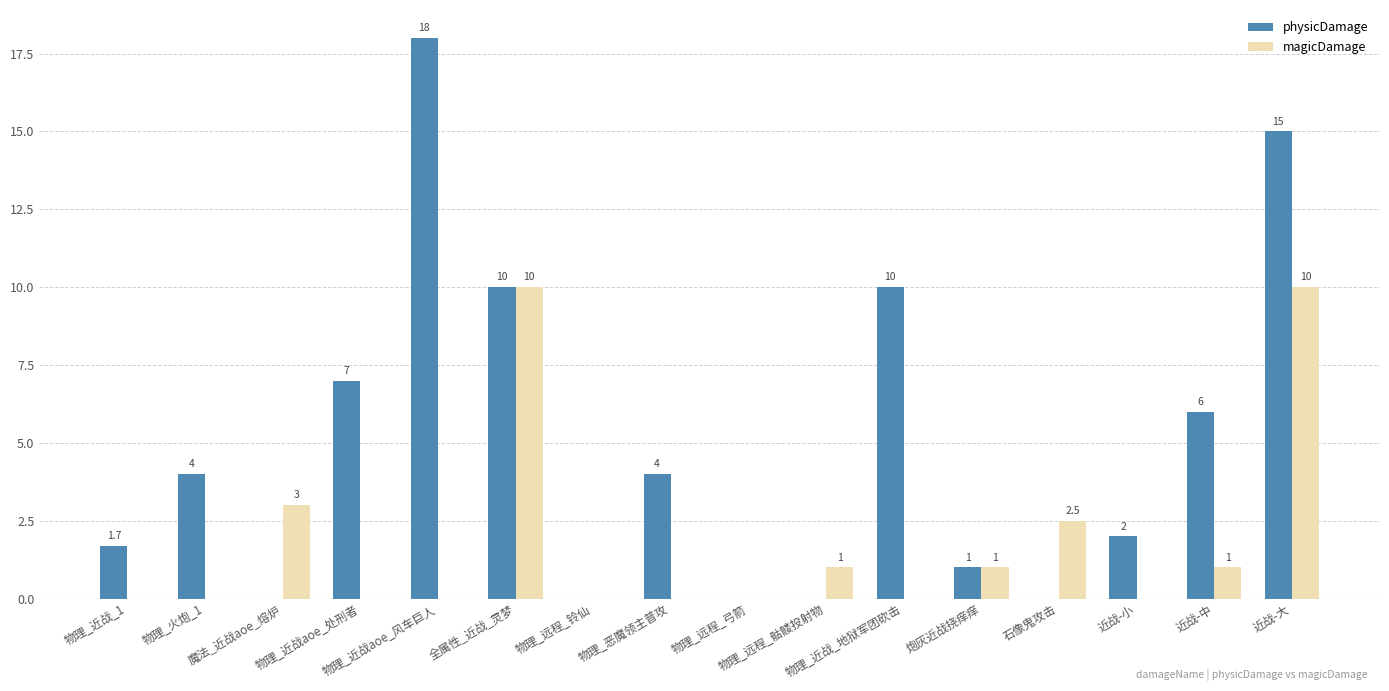

Reading left to right, list all the values displayed in this chart.

physicDamage: 1.7	4.0	0.0	7.0	18.0	10.0	0.0	4.0	0.0	0.0	10.0	1.0	0.0	2.0	6.0	15.0
magicDamage: 0.0	0.0	3.0	0.0	0.0	10.0	0.0	0.0	0.0	1.0	0.0	1.0	2.5	0.0	1.0	10.0